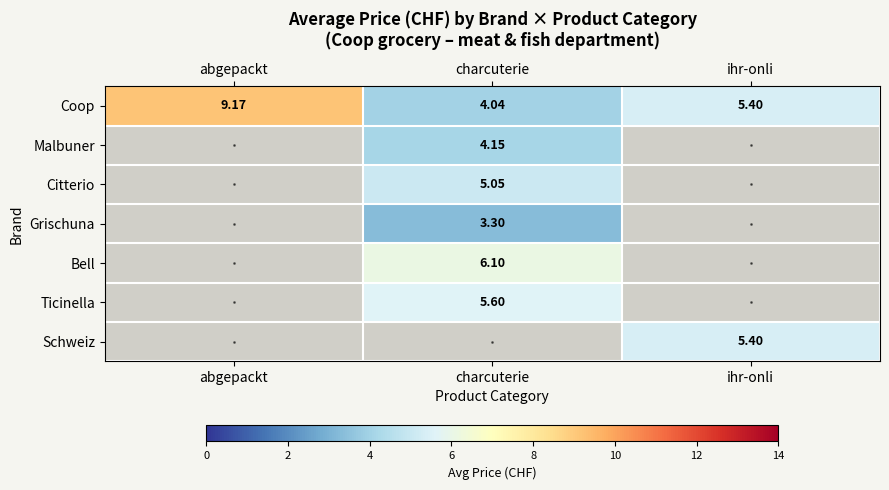

What is the minimum value shown in the chart?

3.3